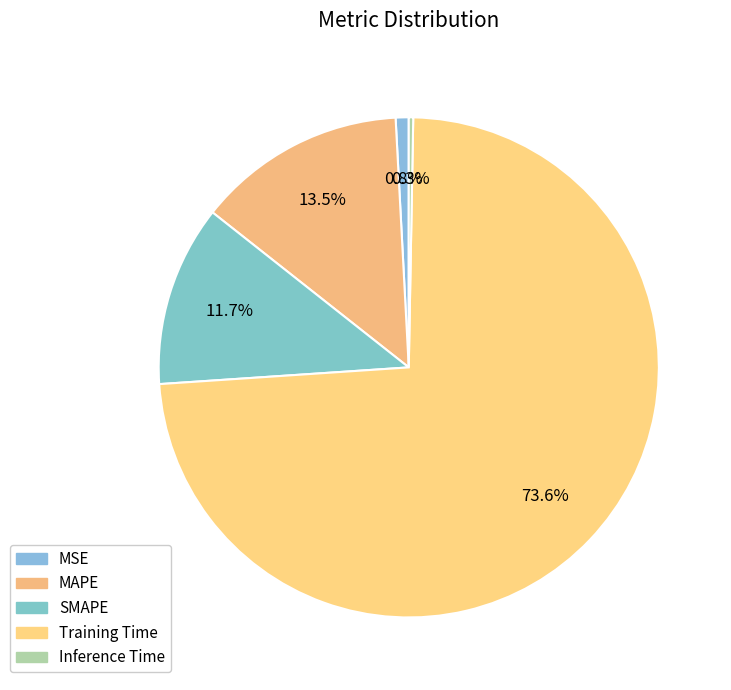

Count the number of slices in the pie.

5